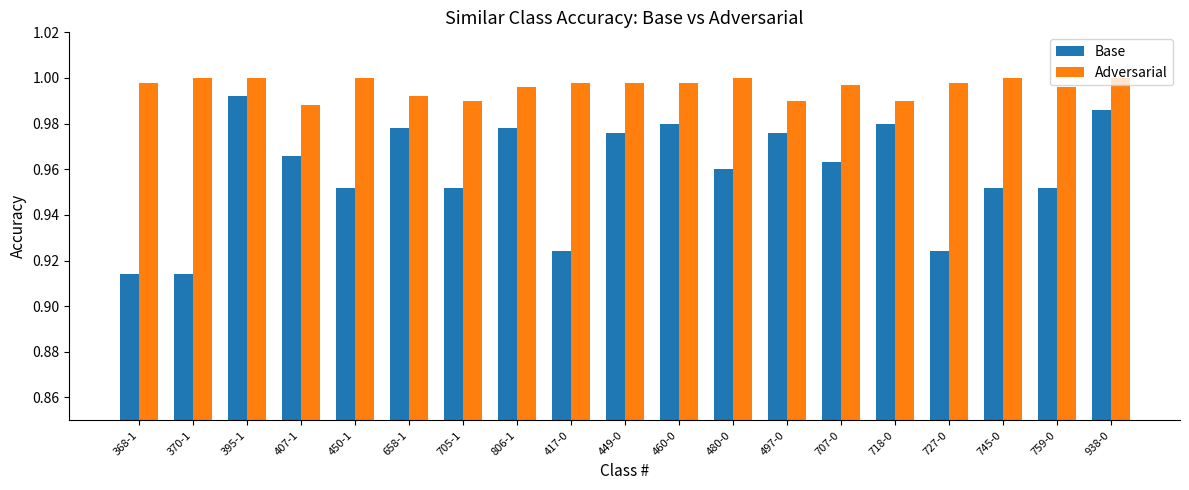

Which series changed the most between 705-1 and 759-0?

Adversarial